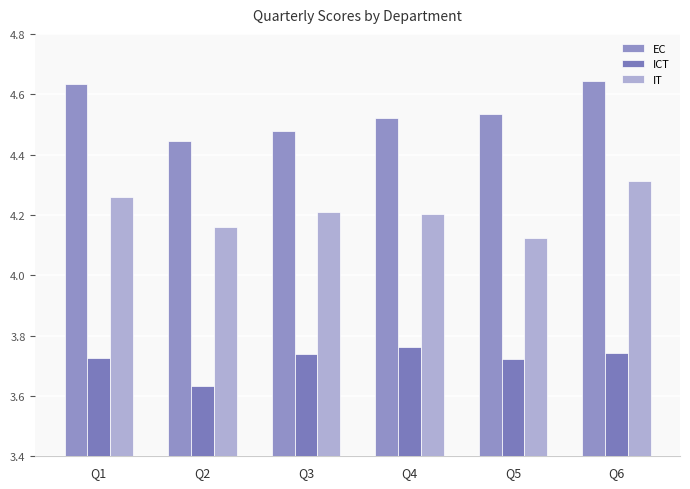

Between Q1 and Q5, which series saw the biggest shift?

IT